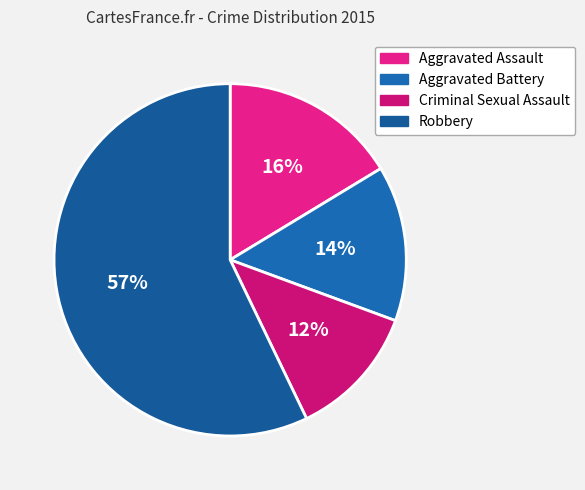

How many slices are in this pie chart?

4